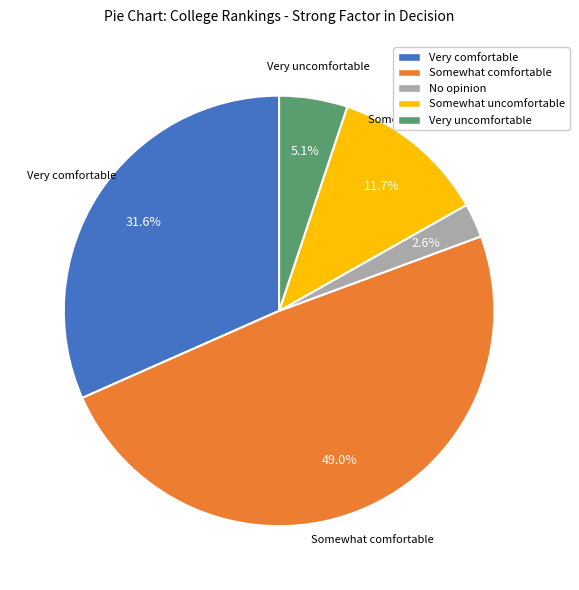

Which has a higher value, Somewhat uncomfortable or Very uncomfortable?

Somewhat uncomfortable